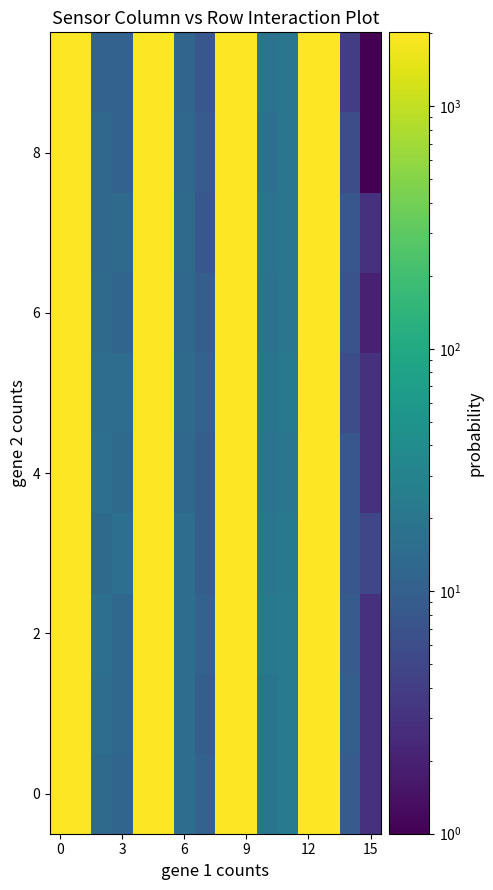

What is the greatest value displayed?

2020